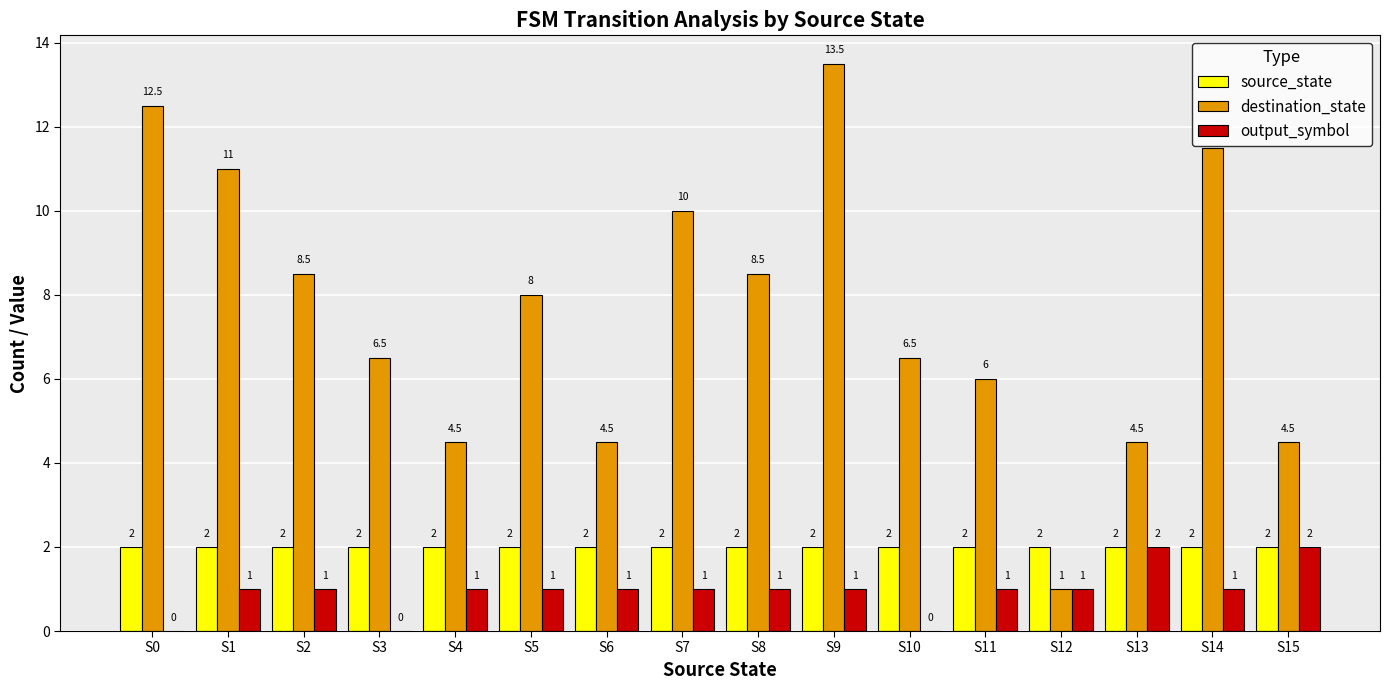

The source_state series shows 2.0 at S14. True or false?

True